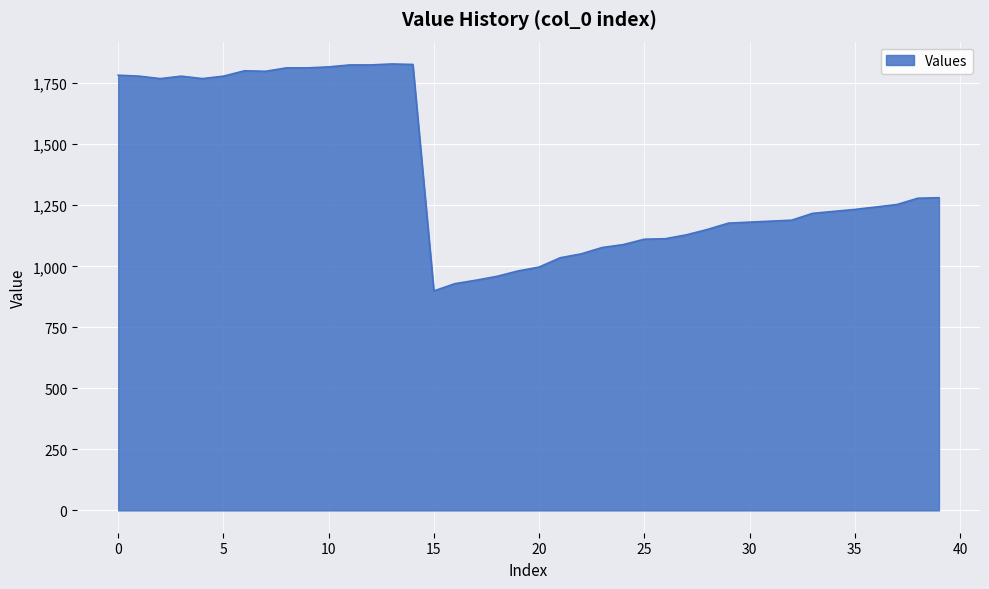

What is the minimum value shown in the chart?

899